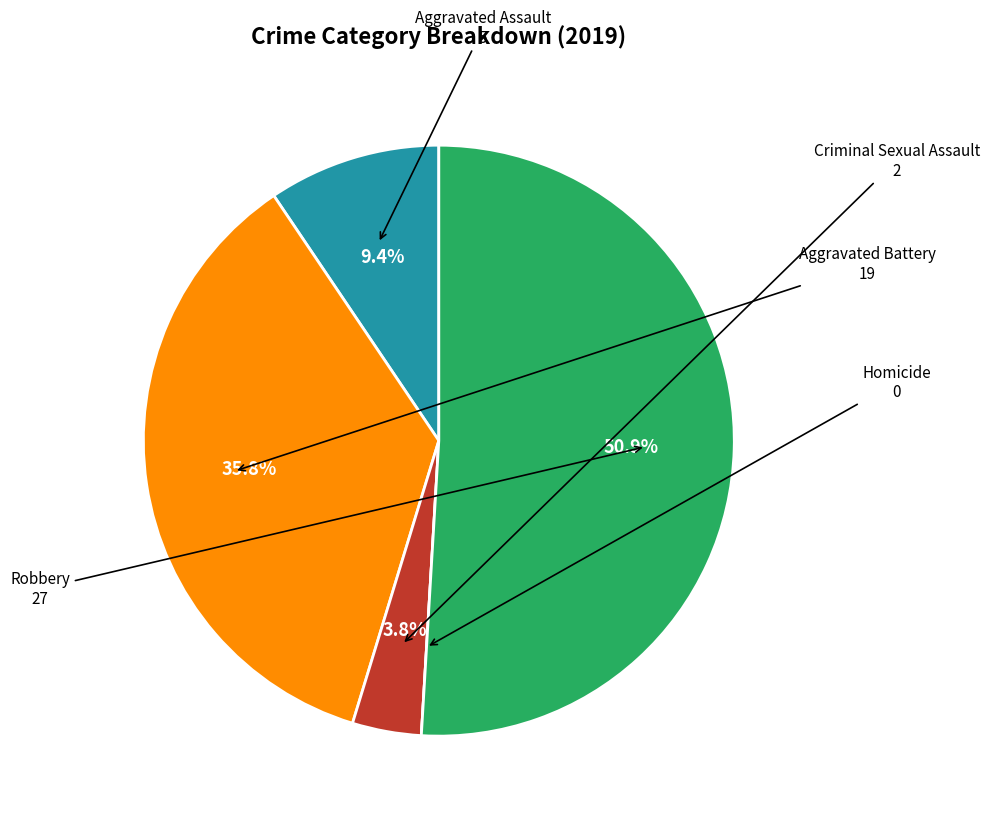

To the nearest percent, what is the difference between the largest and smallest slice percentages?

51%